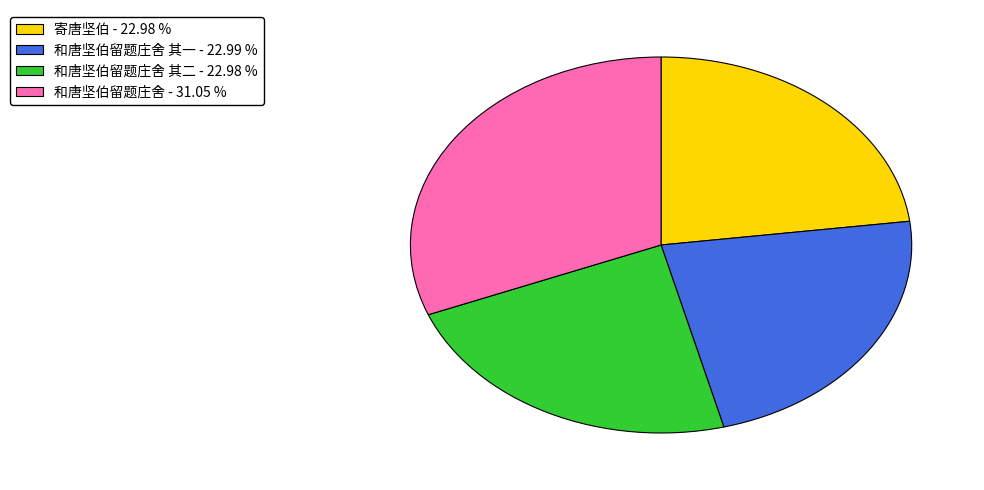

What is the largest slice in the pie chart?

和唐坚伯留题庄舍 - 31.05 %